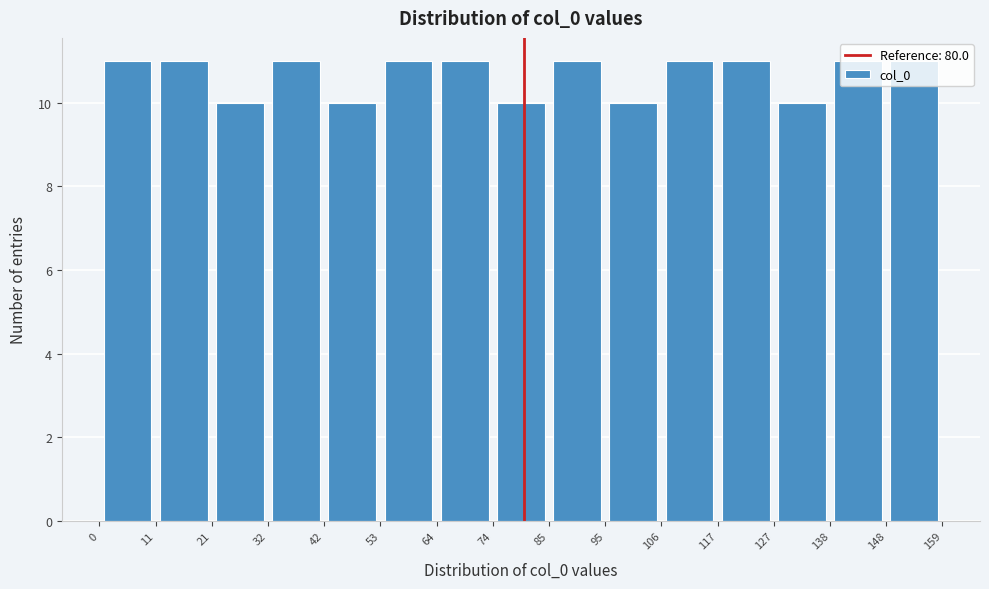

What is the height of the bar covering 127 to 138 on the x-axis? The values are not printed on the chart, so give them approximately, as read against the axis.

10